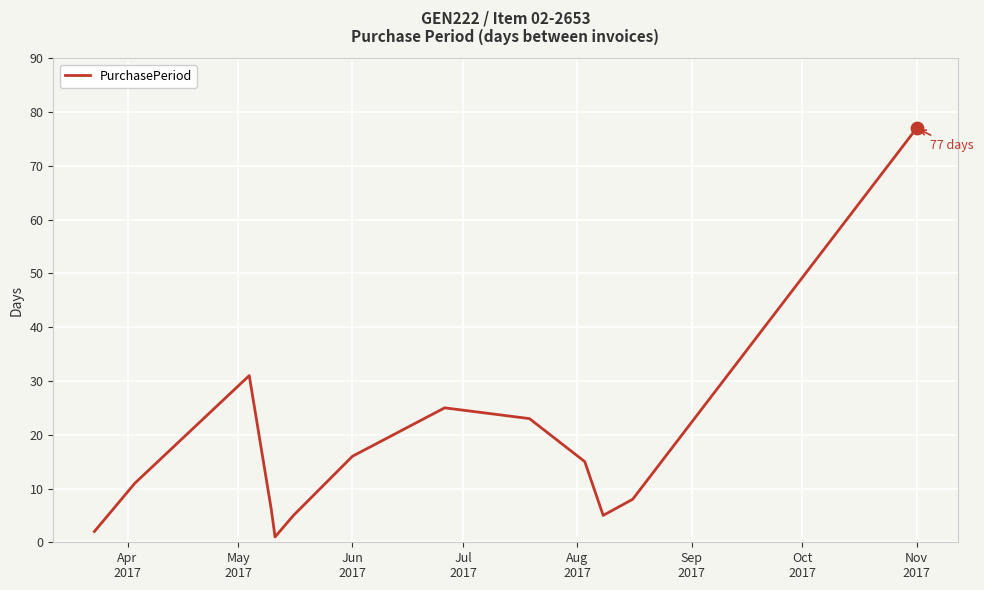

What is the difference between the maximum and minimum values?

76